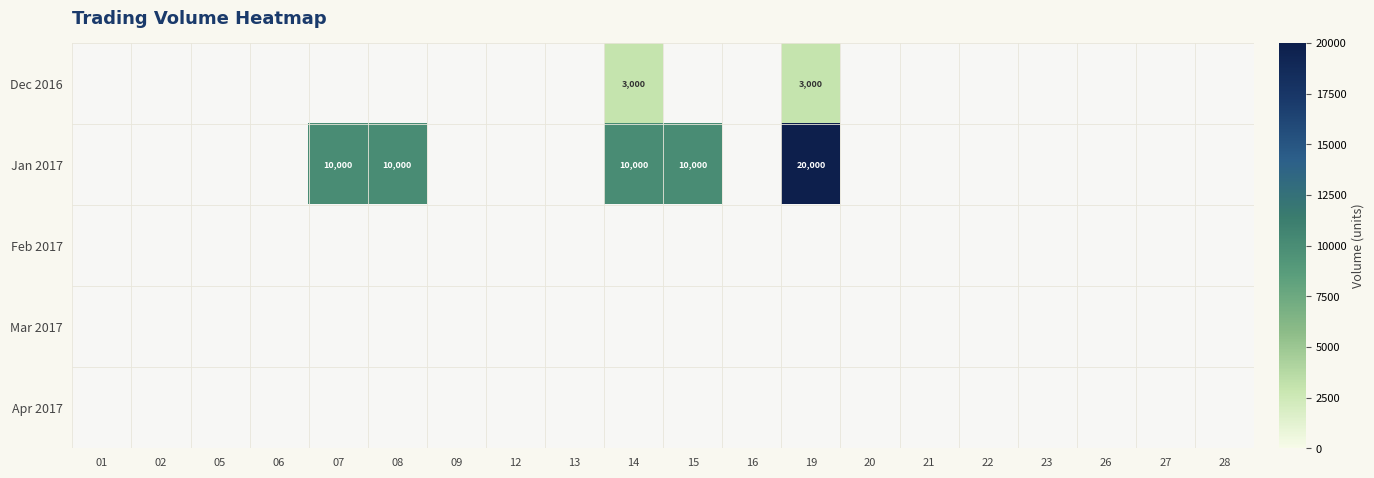

How many data points does each series have?

20